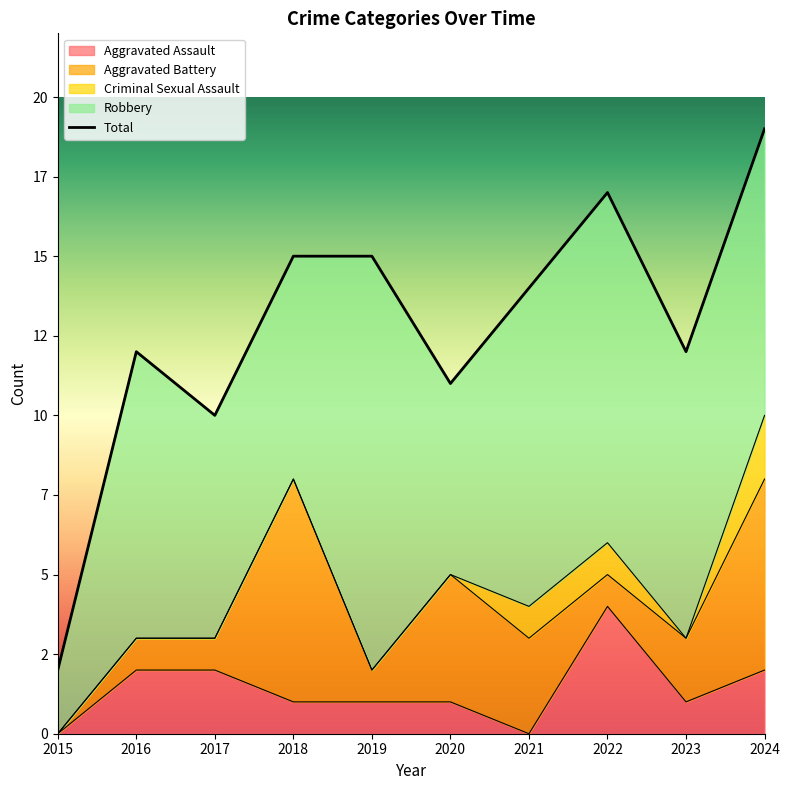

What are all the series names shown in the legend?

Aggravated Assault, Aggravated Battery, Criminal Sexual Assault, Robbery, Total